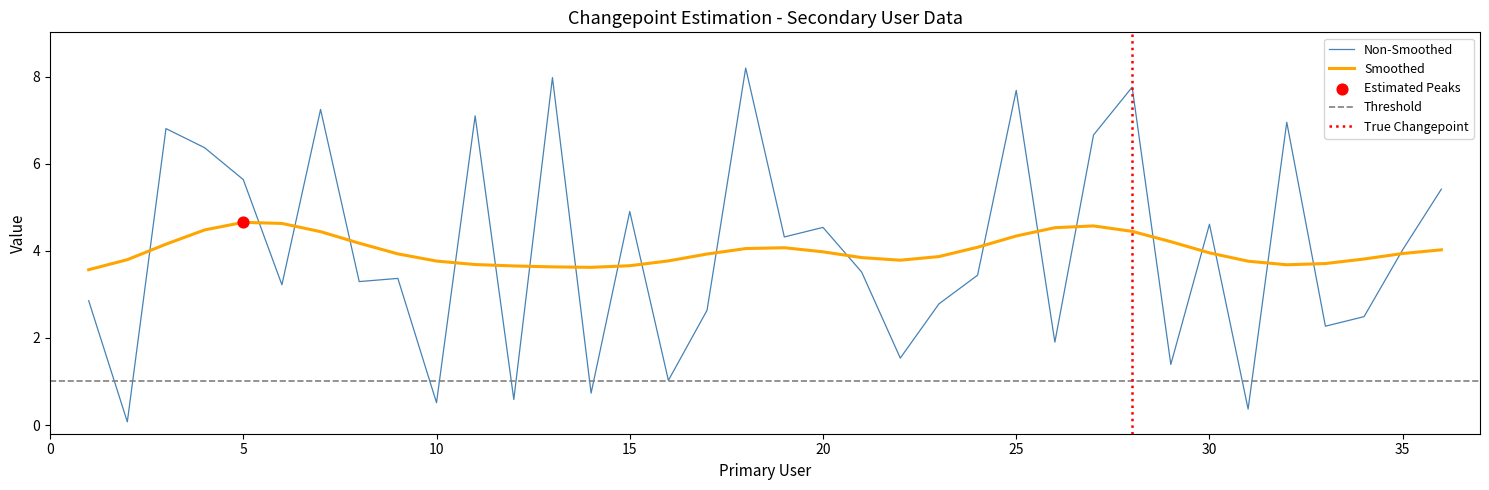

Is it true that Smoothed equals 3.9 at 35?

True